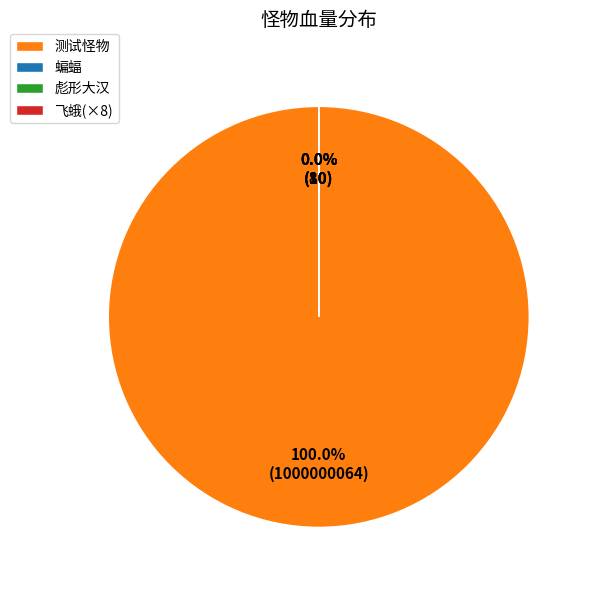

Which slice represents more than half of the pie?

测试怪物(200001)